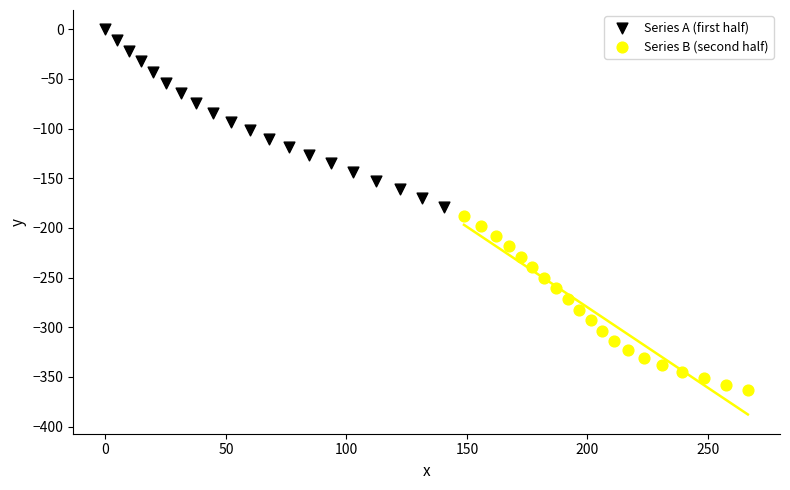

What are all the series names shown in the legend?

Series A (first half), Series B (second half)